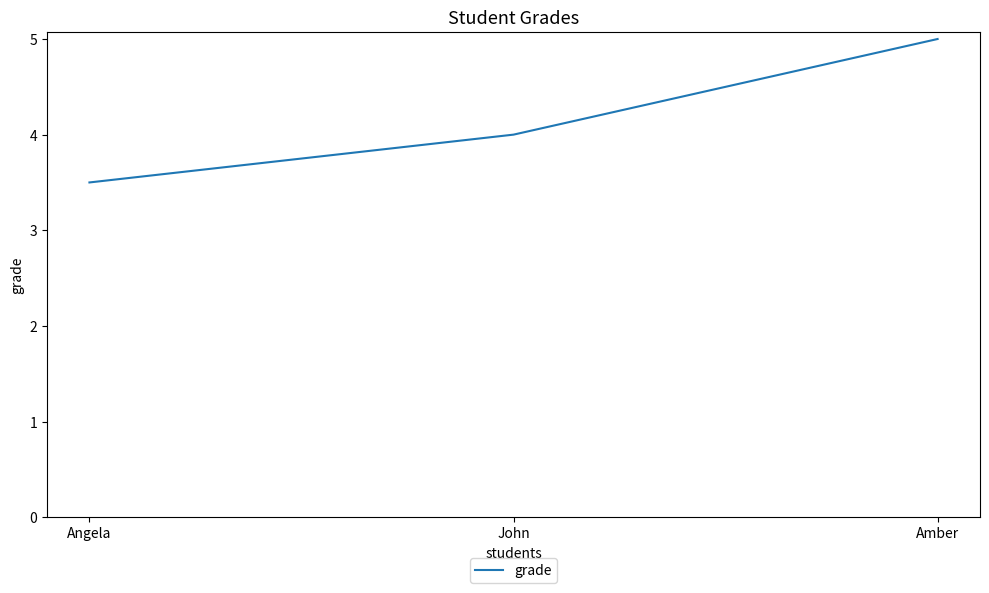

Does the chart have visible grid lines?

No